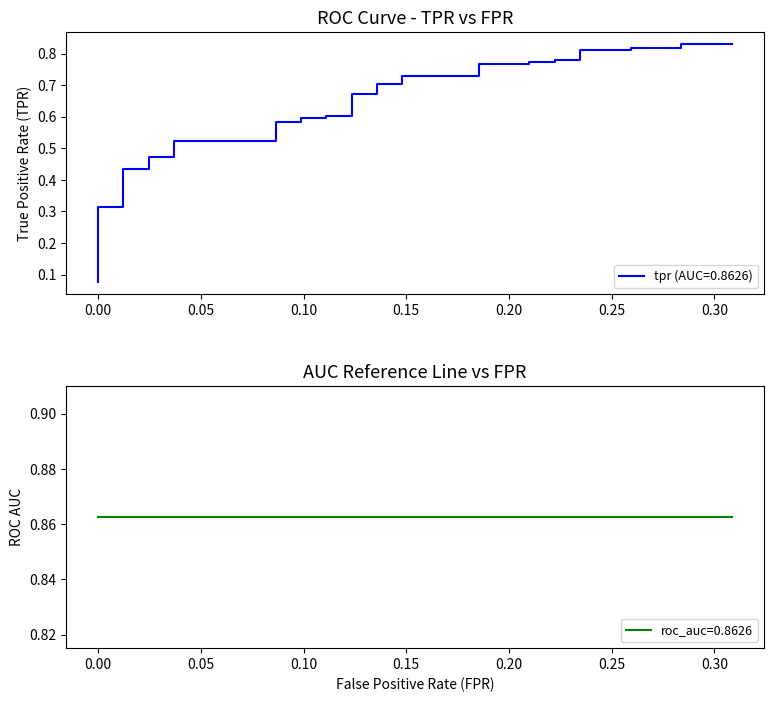

Does the chart display data point markers on the line(s)?

No